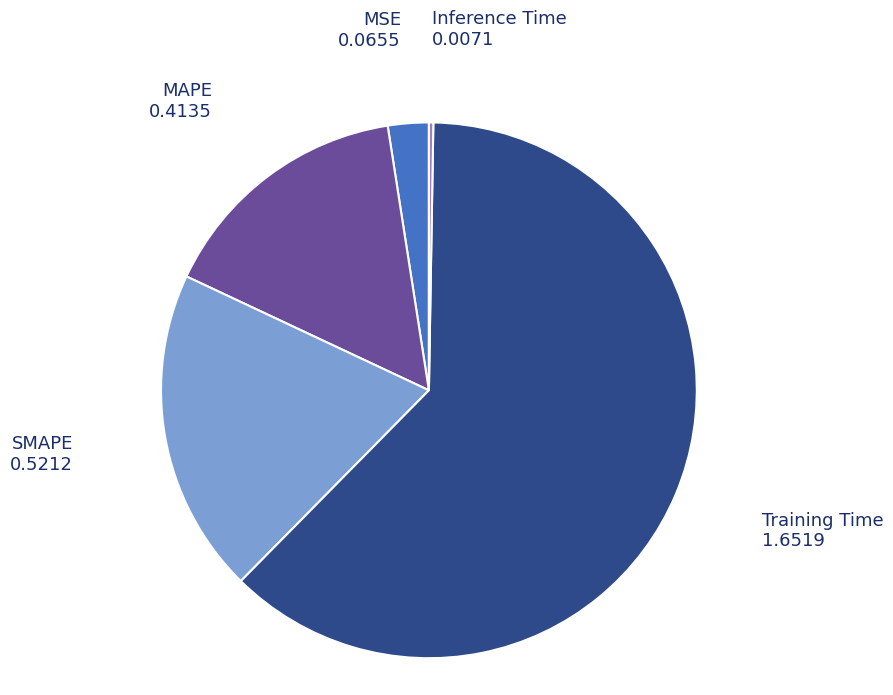

What is the largest slice in the pie chart?

Training Time